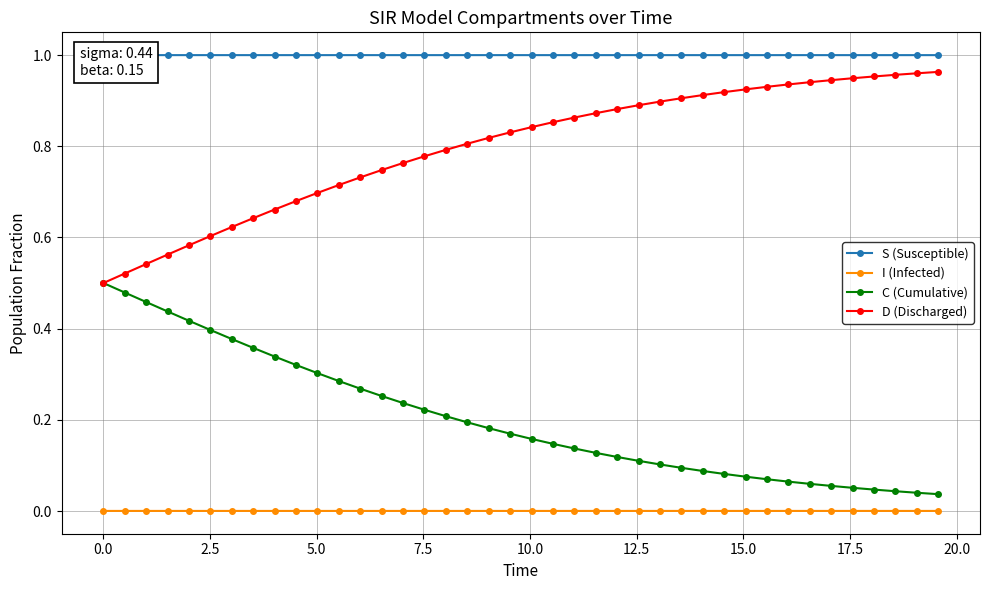

True or false: I (Infected) and S (Susceptible) intersect in this chart.

False